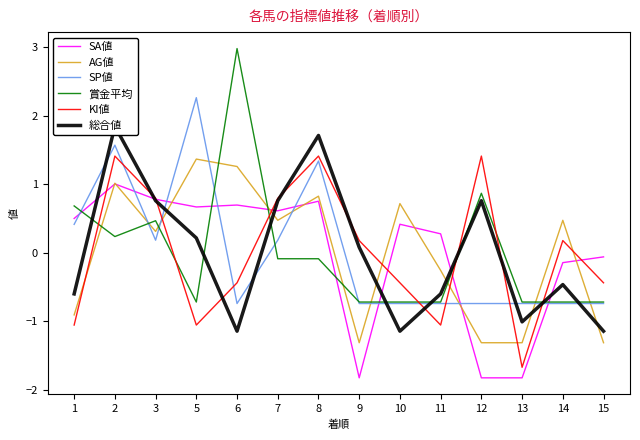

How many intersections are there between KI値 and SP値?

7